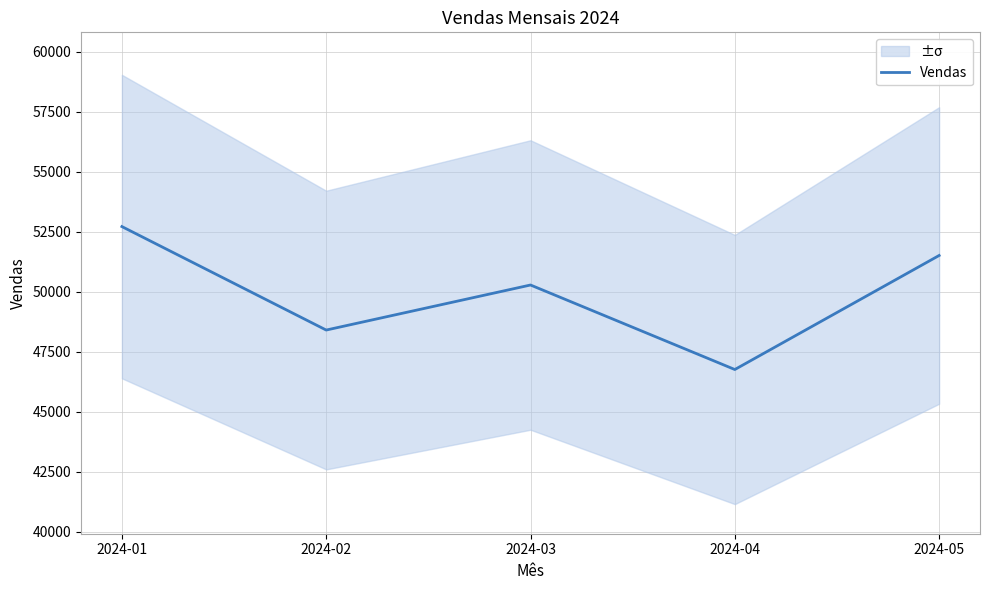

Rank the categories by value from lowest to highest.

2024-04, 2024-02, 2024-03, 2024-05, 2024-01